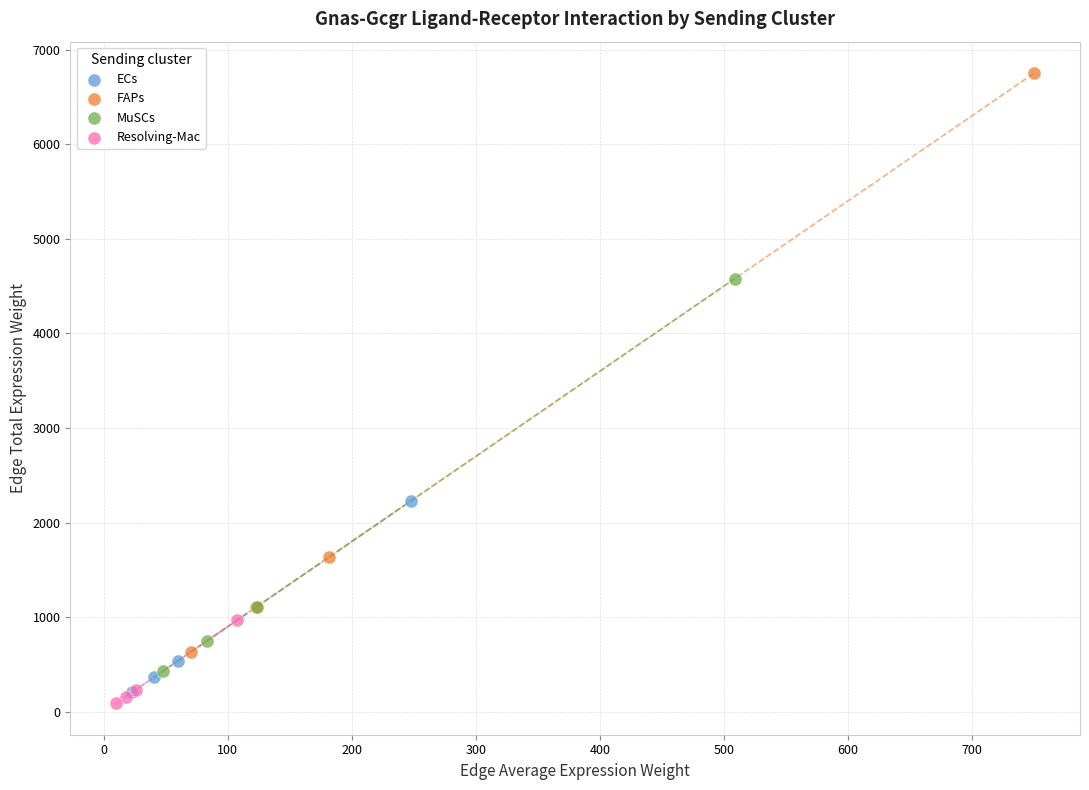

Which series has the largest Y range (max minus min)?

FAPs